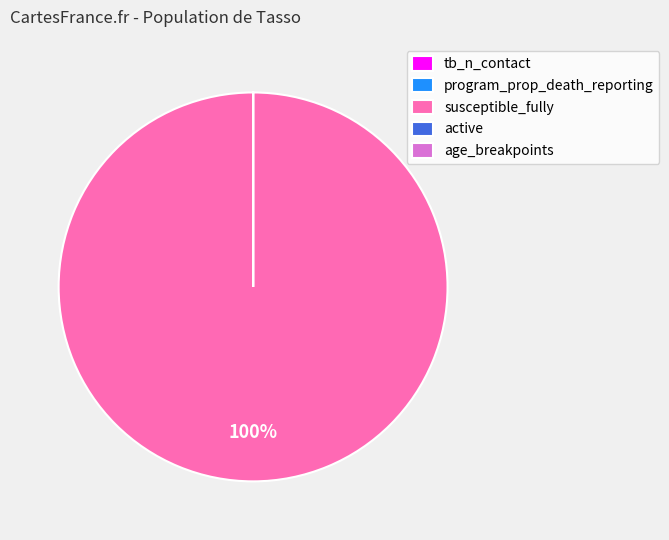

What percentage is the susceptible_fully slice, to the nearest percent?

100%